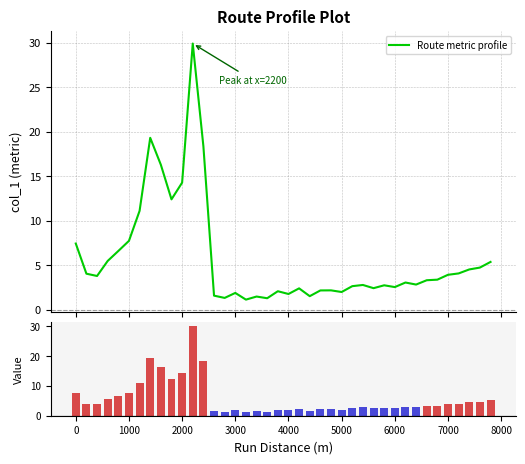

True or false: Segment values has a value of 19.4 at 2000.

False